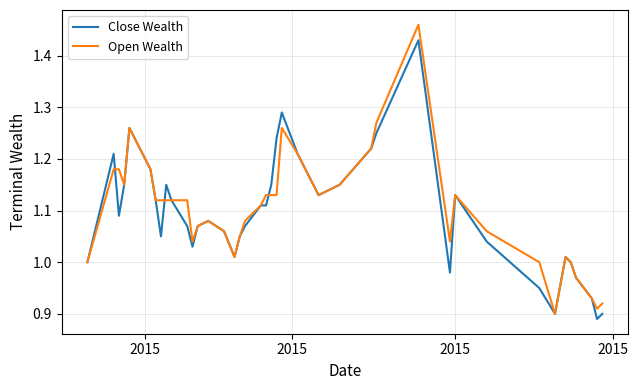

Rank the series by their maximum value, from lowest to highest.

Close Wealth, Open Wealth